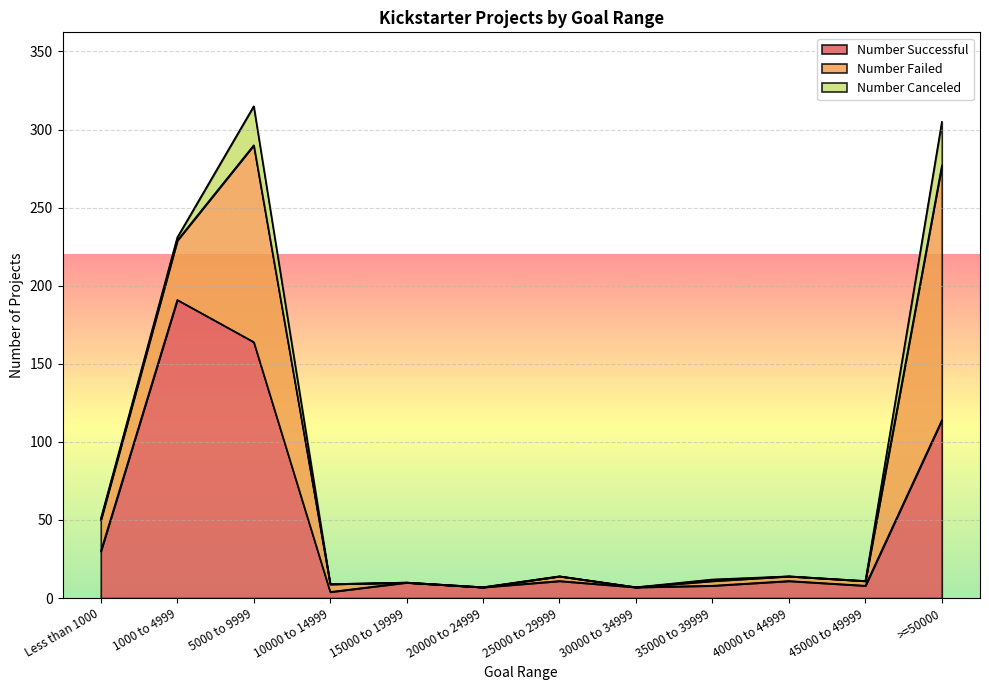

At 25000 to 29999, list the series in order from smallest to largest.

Number Canceled, Number Failed, Number Successful